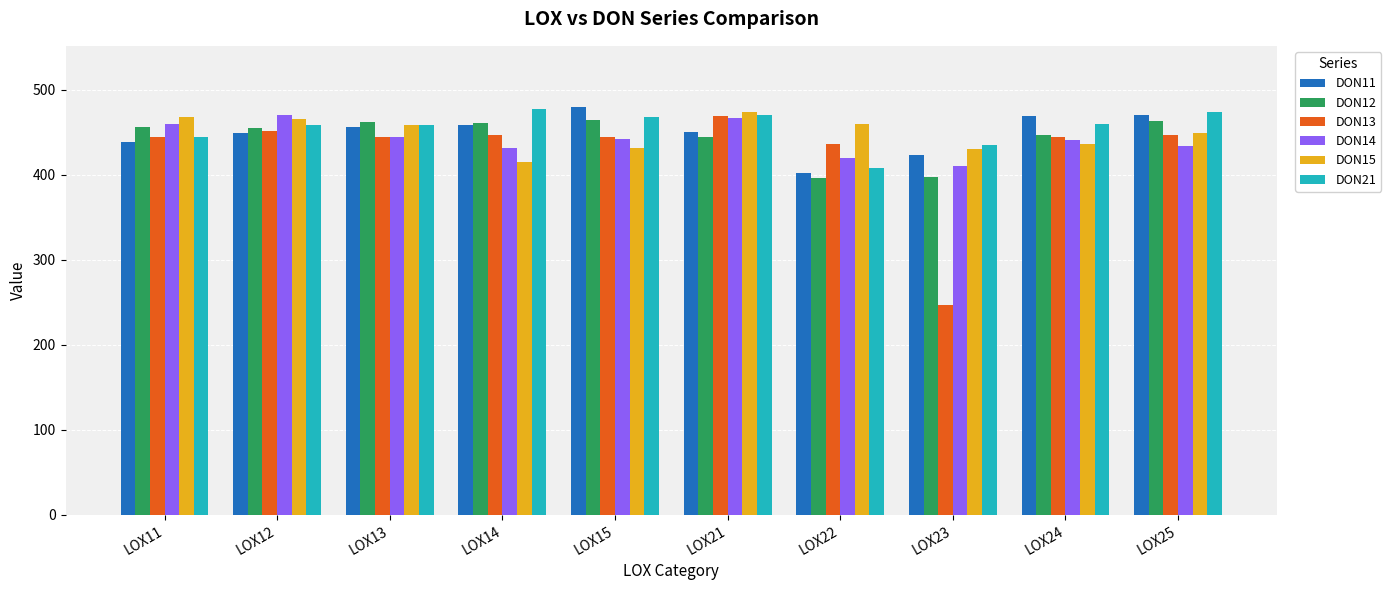

Which label corresponds to the smallest value in the chart?

LOX23